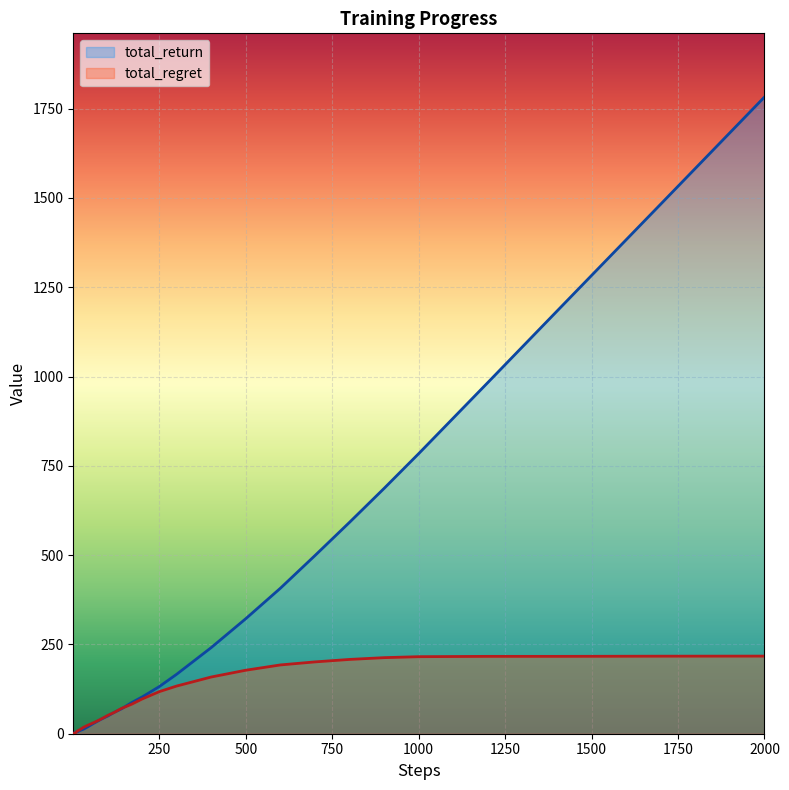

Which series has the widest spread of values?

total_return